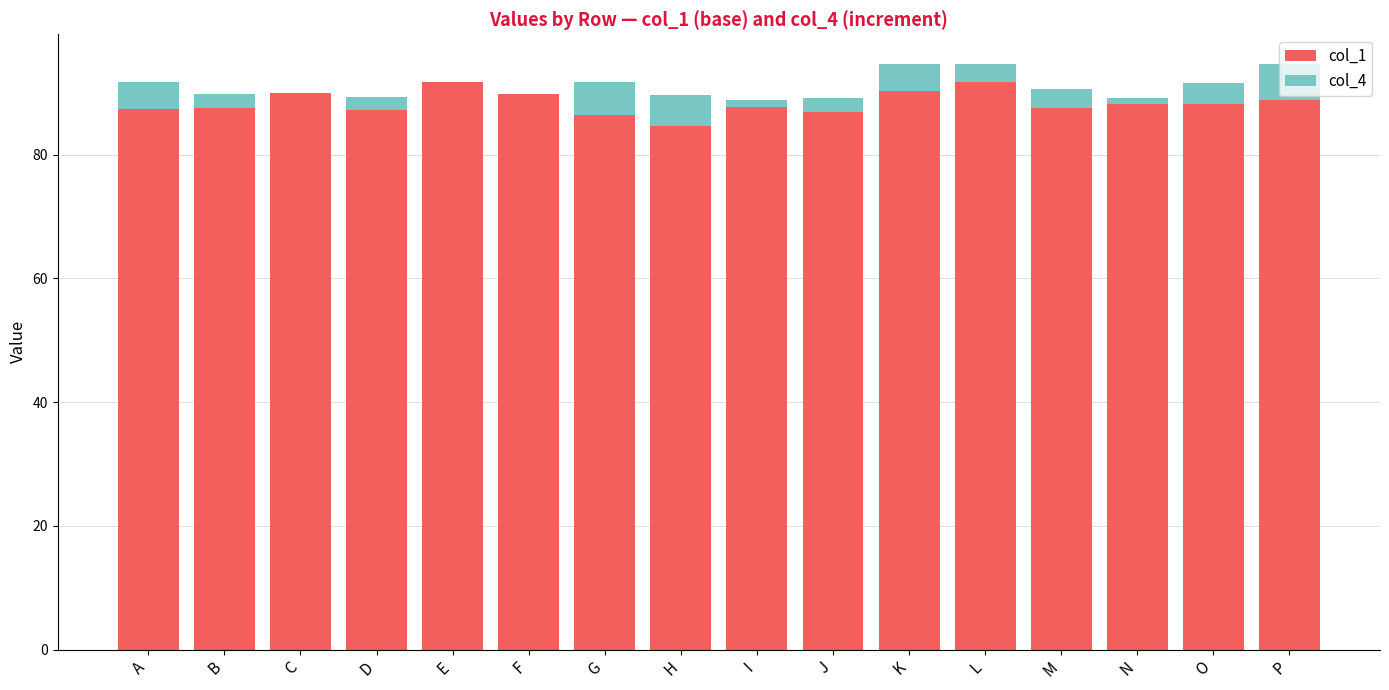

What is the total value across all series at O?

91.7